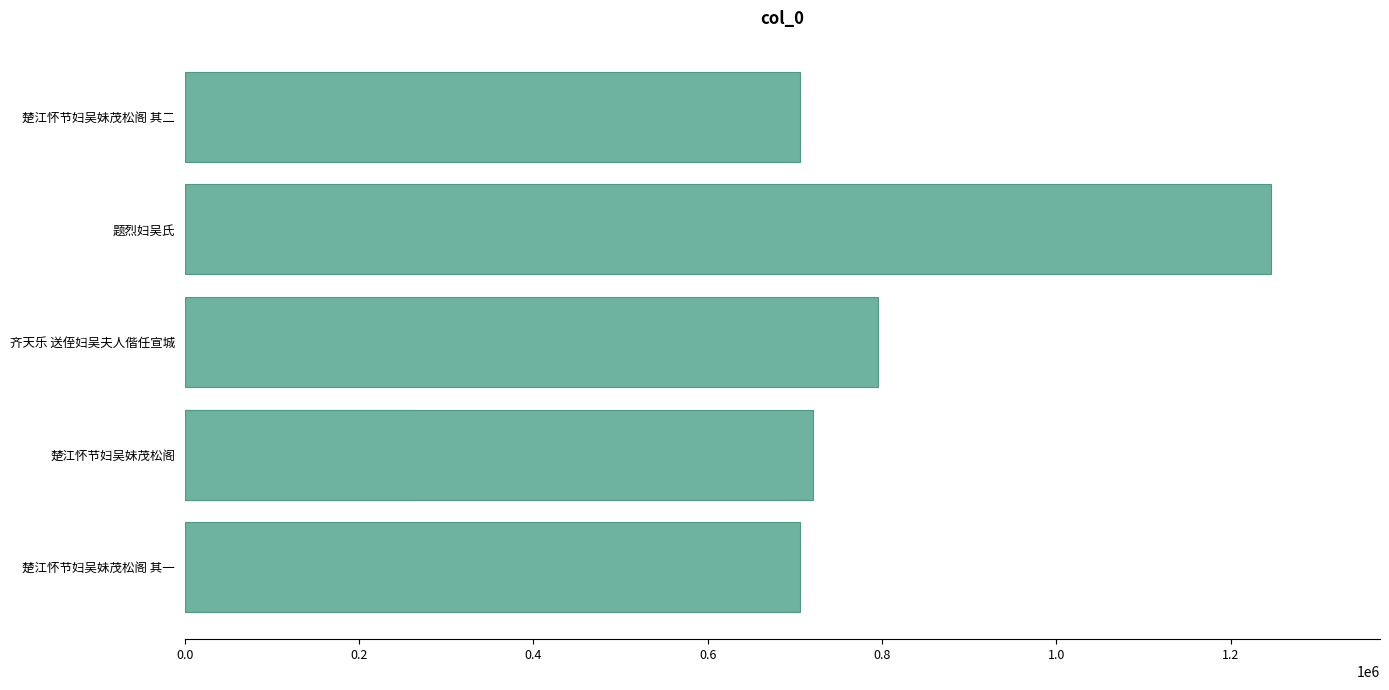

Between 0.0 and 0.6, which is larger?

0.6